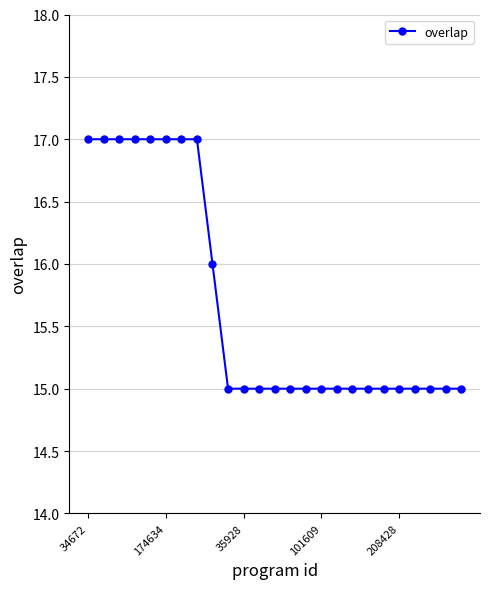

What is the minimum value shown in the chart?

15